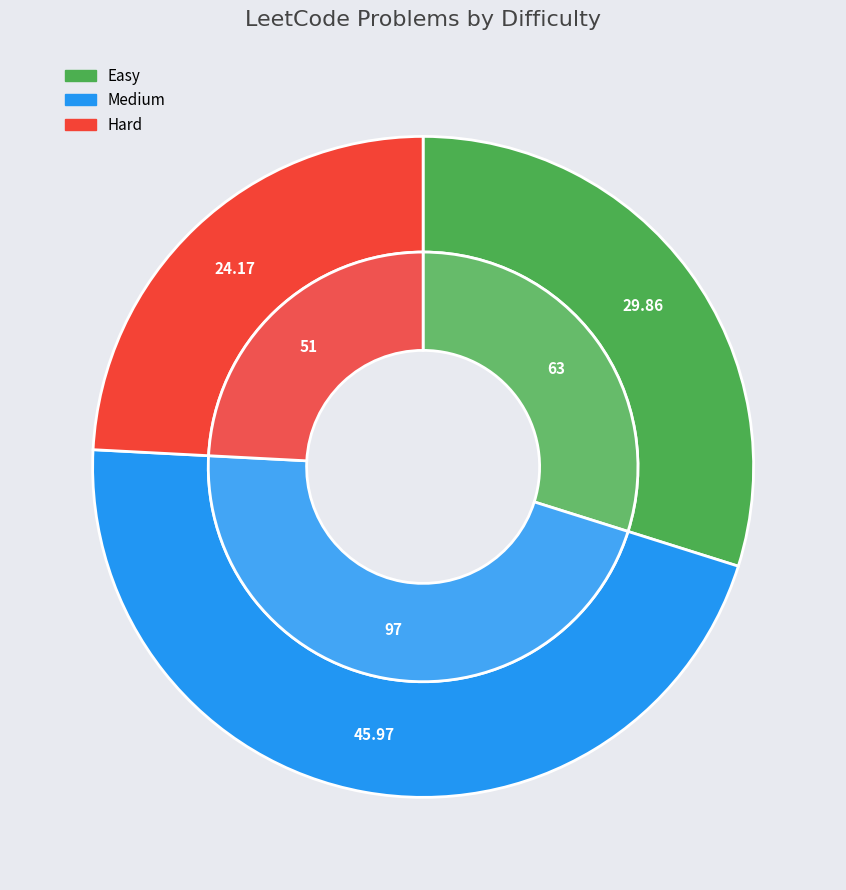

What percentage is NOT represented by Medium?

54.0%